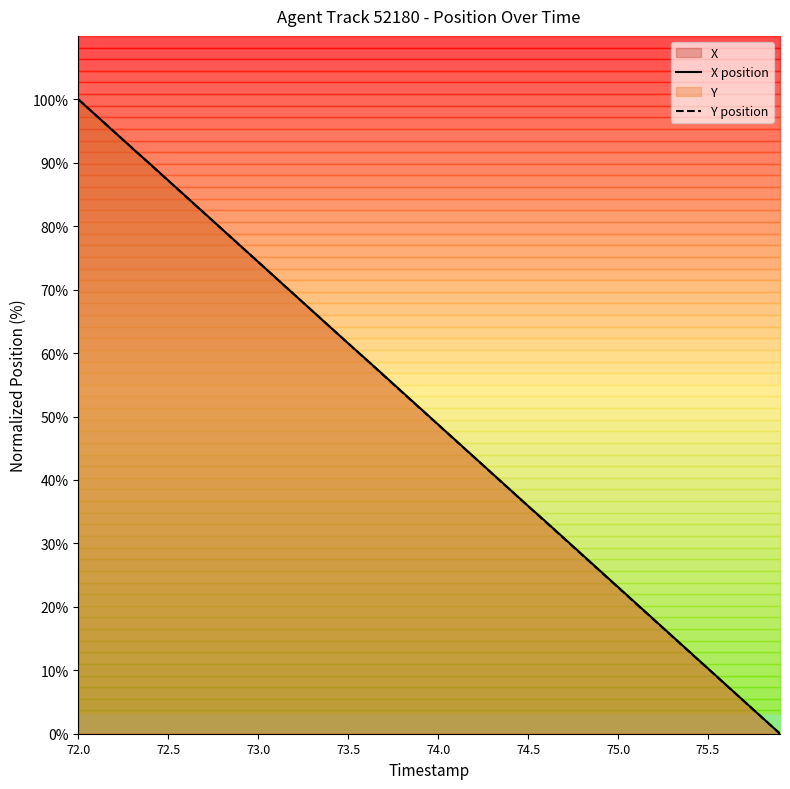

What is the average value of the Y position series?

50.0